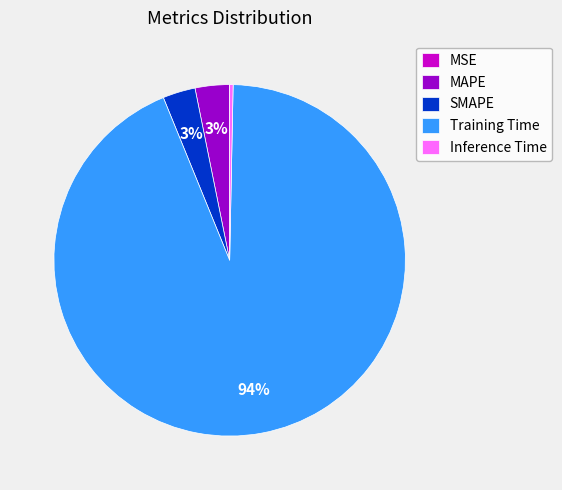

To the nearest percent, what is the combined percentage of SMAPE and Inference Time?

3%